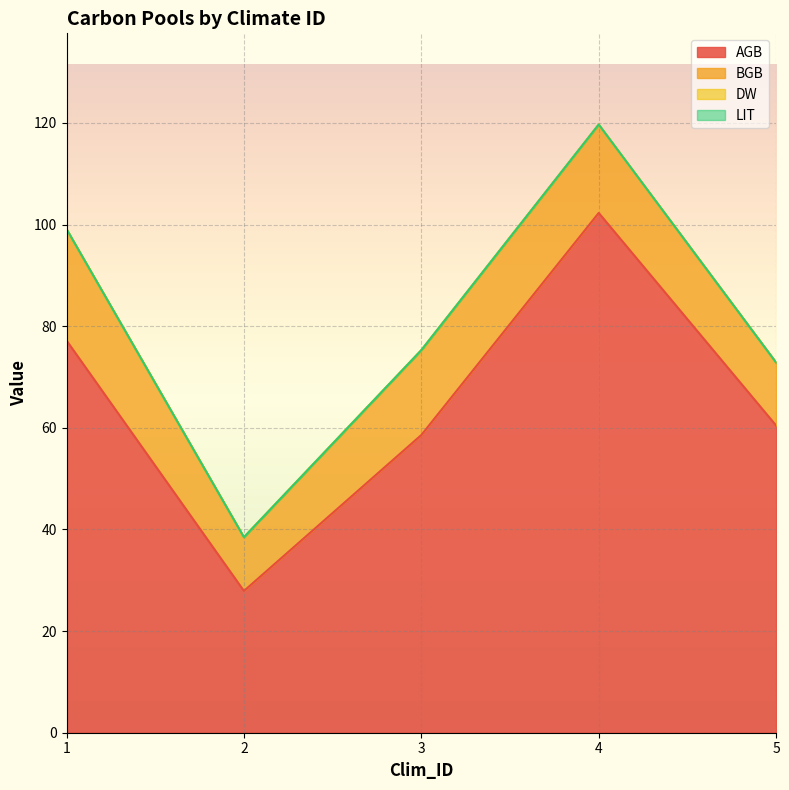

Reading left to right, extract all data points from this chart.

AGB: 77.2	27.9	58.6	102.3	60.5
BGB: 21.9	10.6	16.7	17.4	12.4
DW: 0.0	0.0	0.0	0.0	0.0
LIT: 0.0	0.0	0.0	0.0	0.0